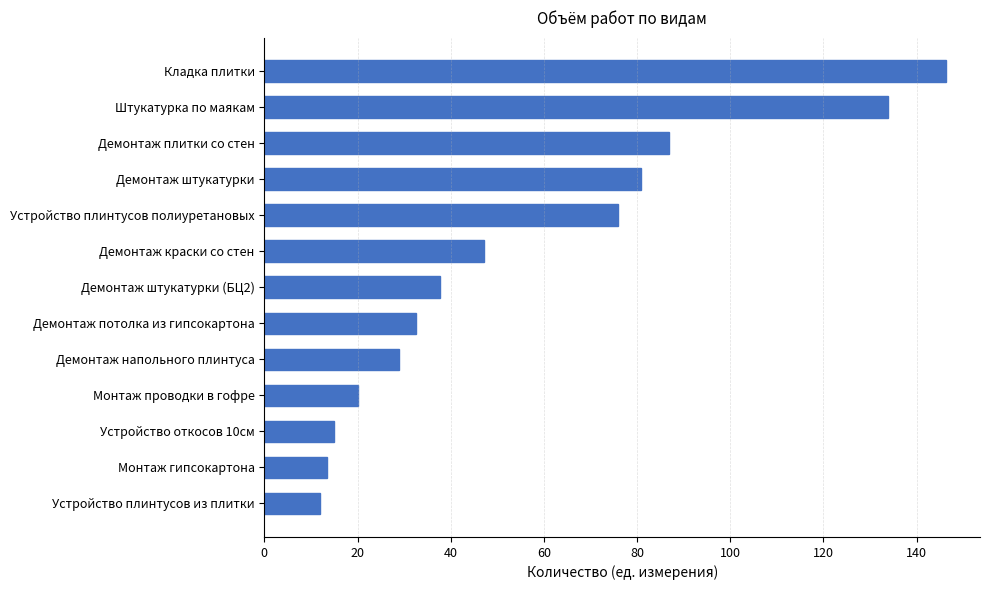

Is it true that the value at Кладка плитки is 243.4?

False